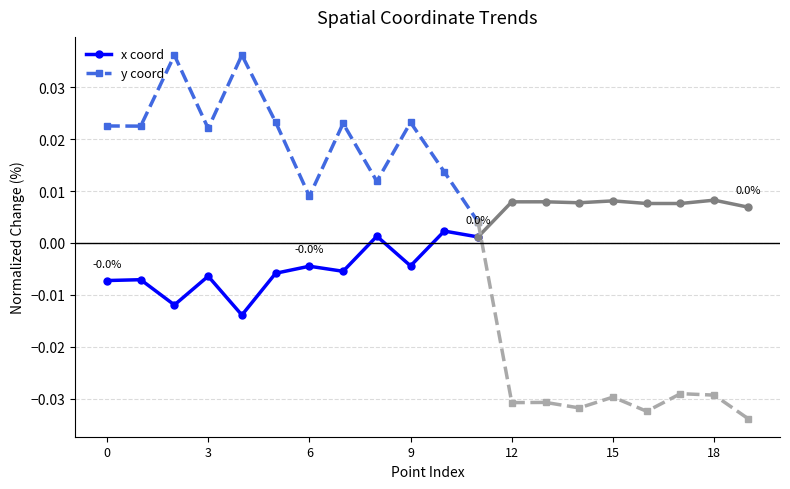

True or false: y coord has a value of 0.0 at 9.

True